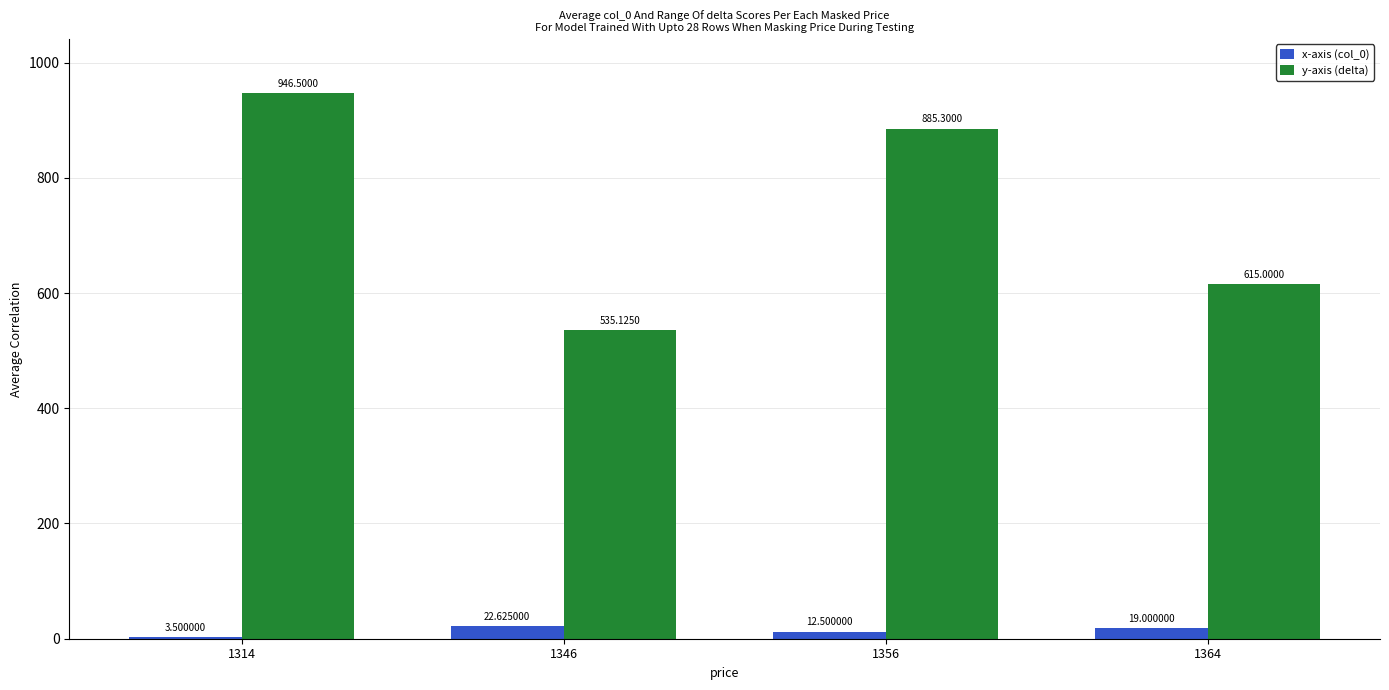

Which series has the largest range (max minus min)?

y-axis (delta)